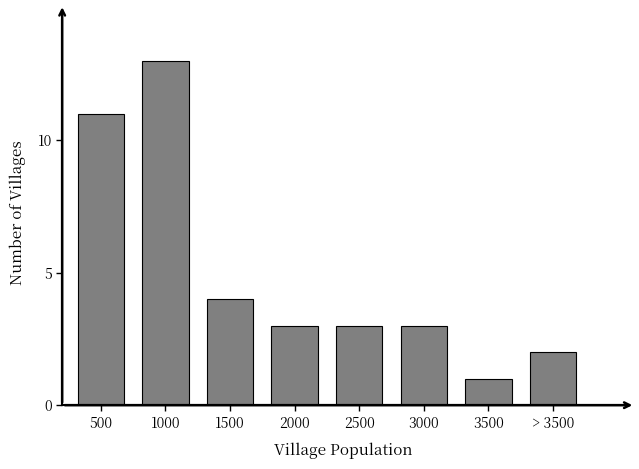

Reading left to right, list all the values displayed in this chart.

500=11	1000=13	1500=4	2000=3	2500=3	3000=3	3500=1	> 3500=2